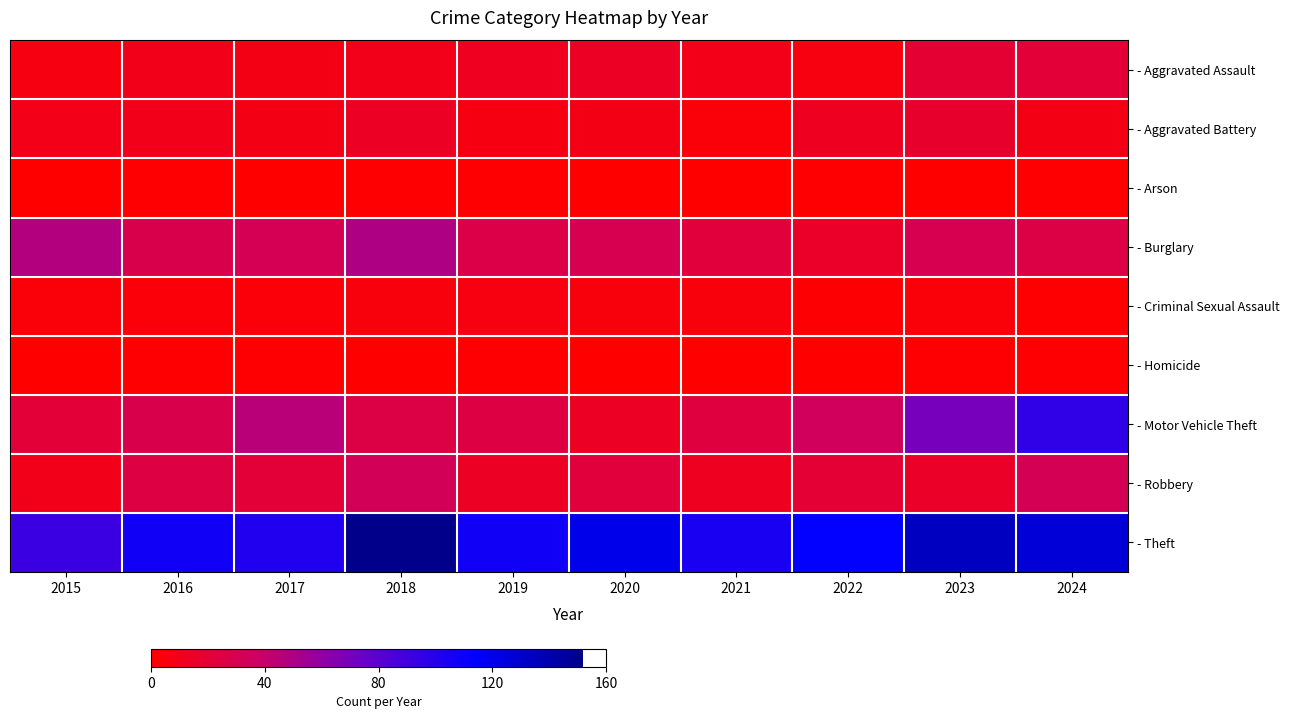

At which category is the sum across all series the highest?

2024